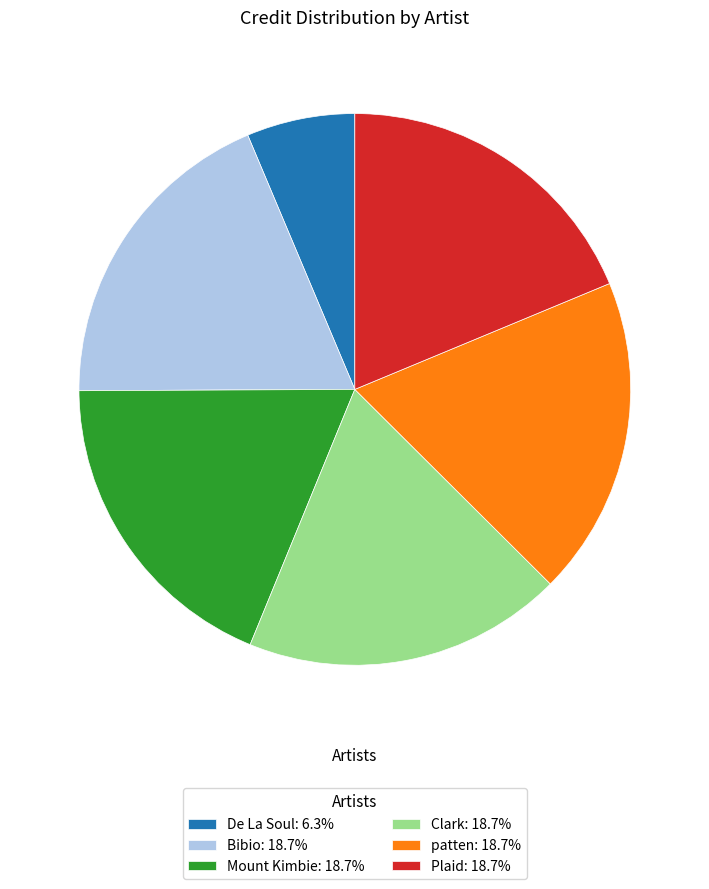

Do patten: 18.7% and Plaid: 18.7% together represent more than half of the pie?

No